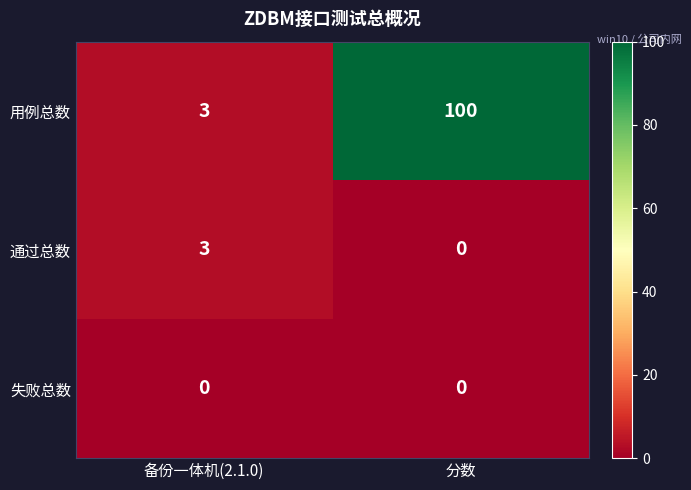

List the labels in order of 用例总数 value, smallest first.

备份一体机(2.1.0), 分数